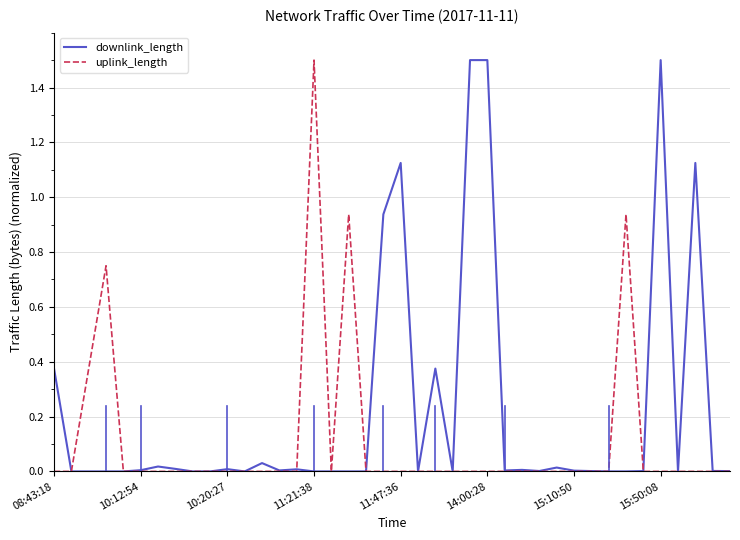

What are all the series names shown in the legend?

downlink_length, uplink_length